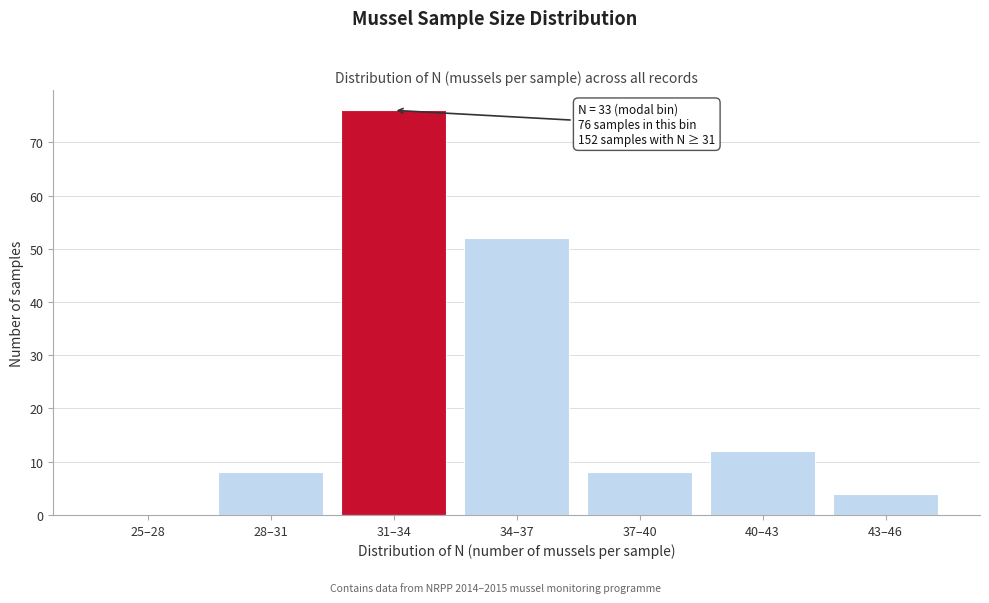

Reading left to right, list all the values displayed in this chart.

25–28=0	28–31=8	31–34=76	34–37=52	37–40=8	40–43=12	43–46=4